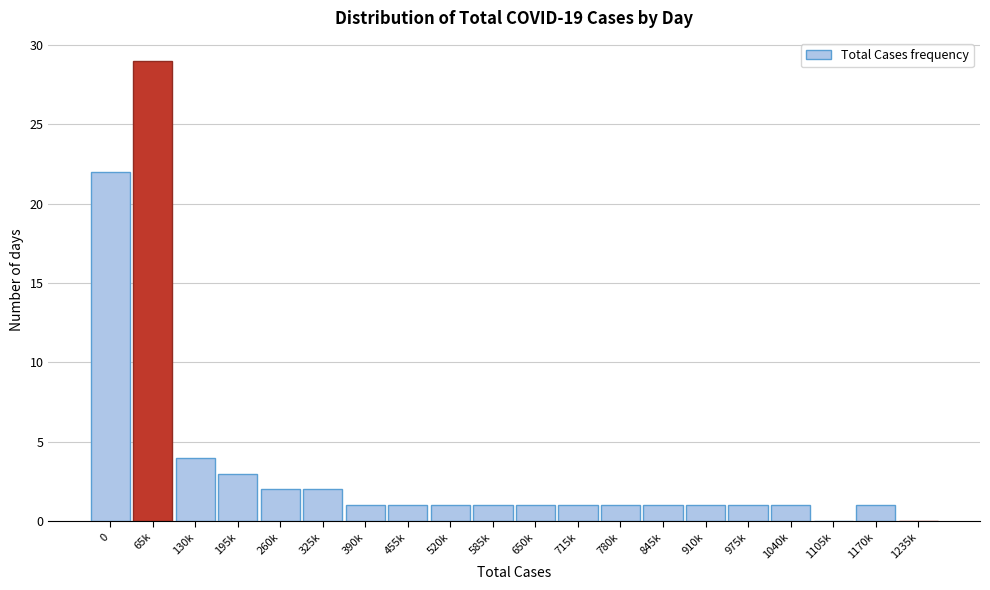

Reading right to left, what are all the values shown in this chart?

1235k=0	1170k=1	1105k=0	1040k=1	975k=1	910k=1	845k=1	780k=1	715k=1	650k=1	585k=1	520k=1	455k=1	390k=1	325k=2	260k=2	195k=3	130k=4	65k=29	0=22